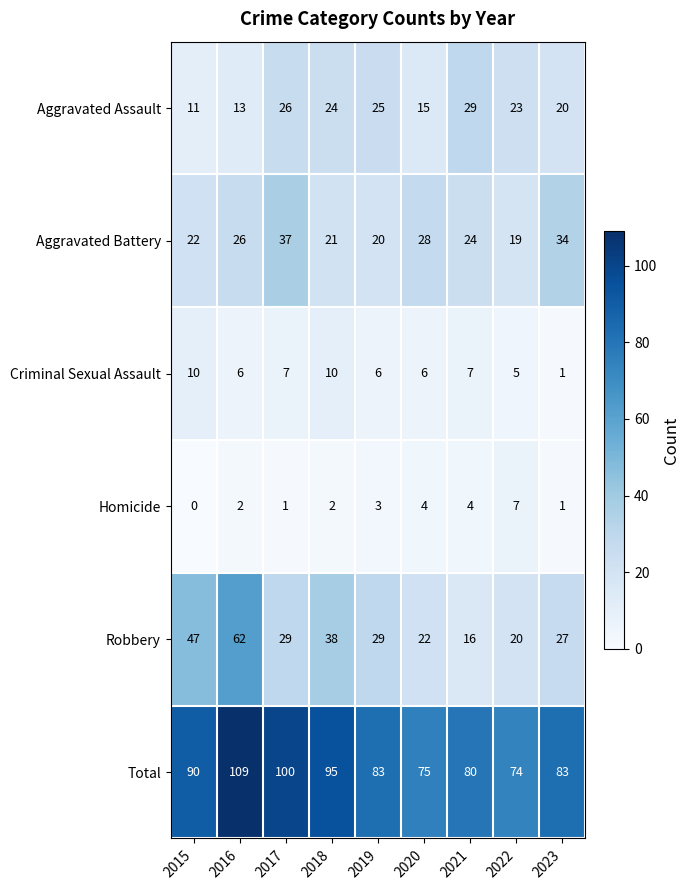

At which category is the sum across all series the highest?

2016